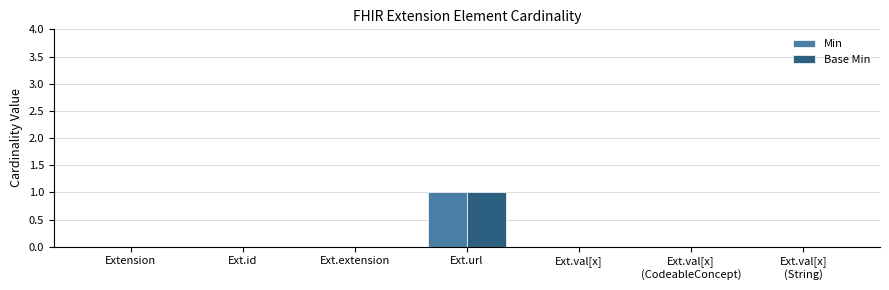

Reading right to left, extract all data points from this chart.

Min: 0	0	0	1	0	0	0
Base Min: 0	0	0	1	0	0	0